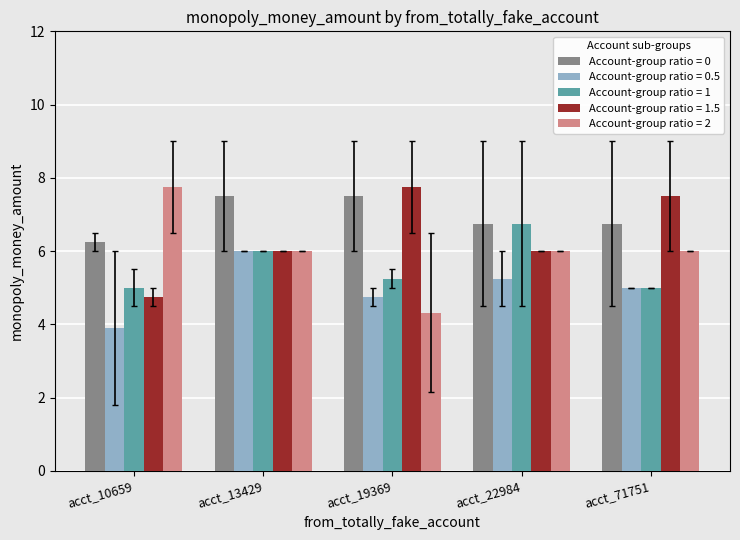

What are all the series names shown in the legend?

Account-group ratio = 0, Account-group ratio = 0.5, Account-group ratio = 1, Account-group ratio = 1.5, Account-group ratio = 2